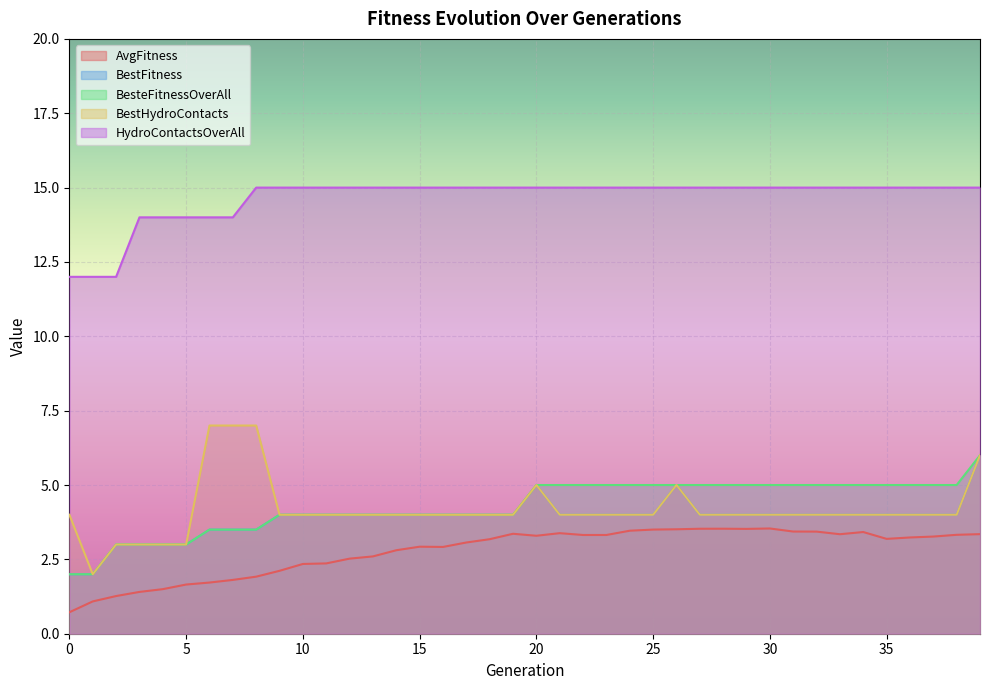

What is the sum of all BestHydroContacts values?

167.0